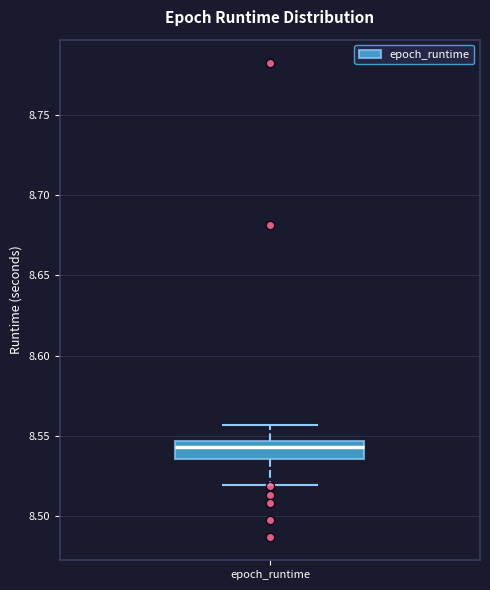

Where does the lower whisker of the box for epoch_runtime end on the y-axis? The values are not printed on the chart, so give them approximately, as read against the axis.

8.520